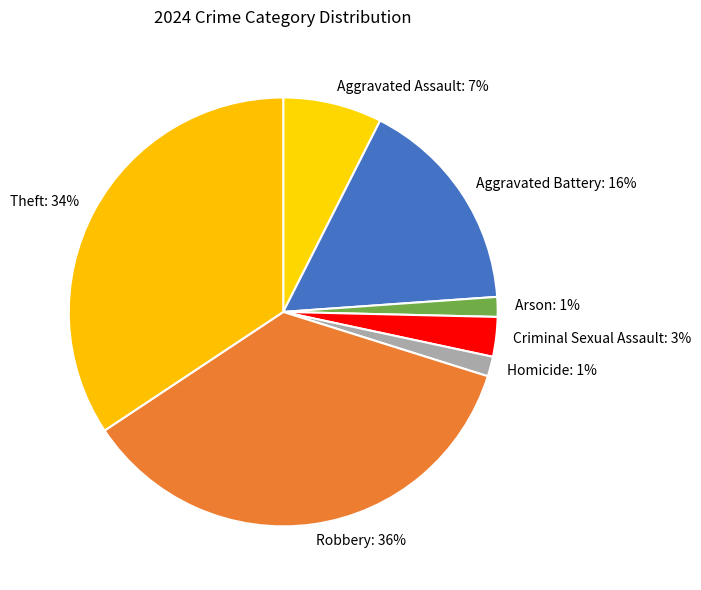

How many slices are in this pie chart?

7